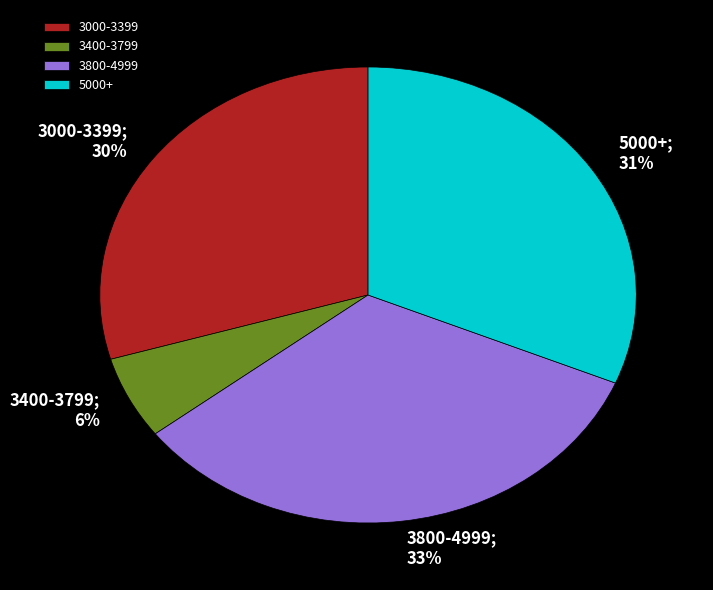

To the nearest percent, what is the difference between the largest and smallest slice percentages?

27%